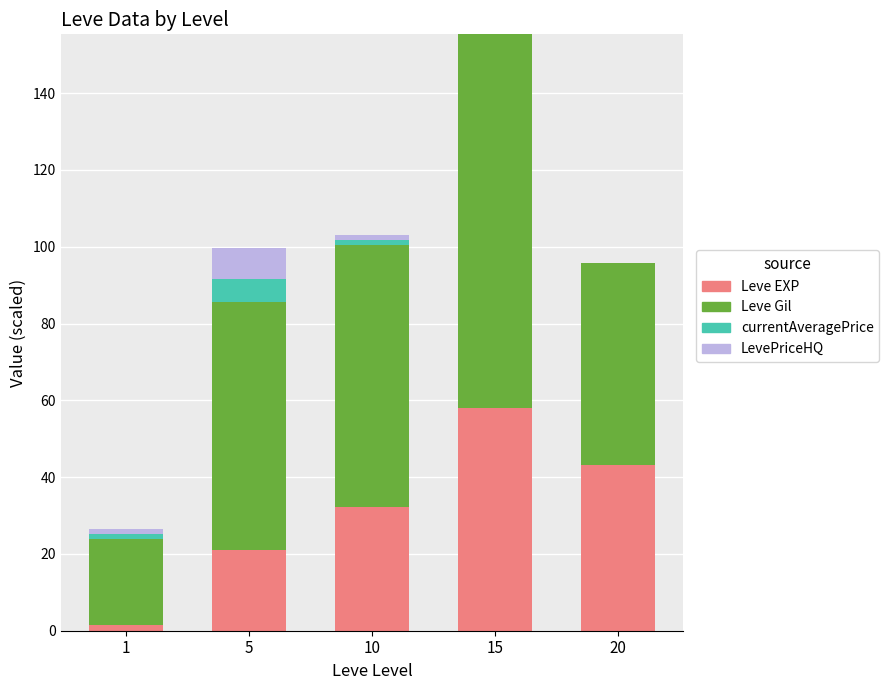

What is the sum of all Leve EXP values?

156.1